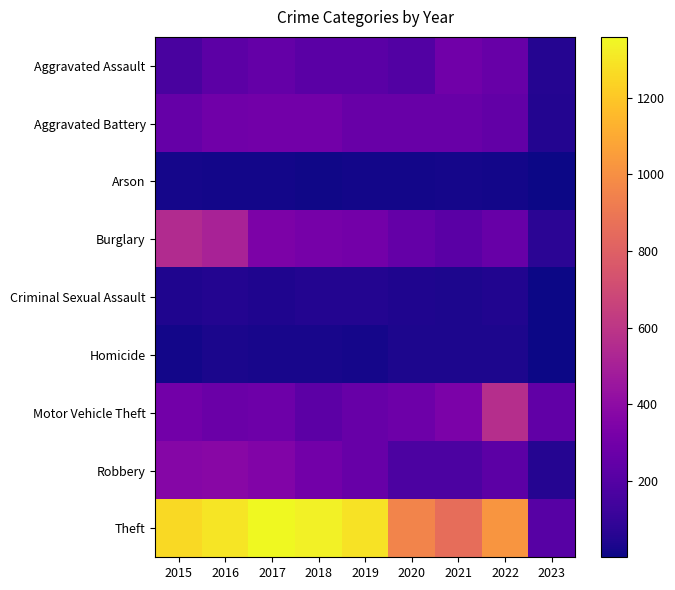

Which series has the largest range (max minus min)?

Theft